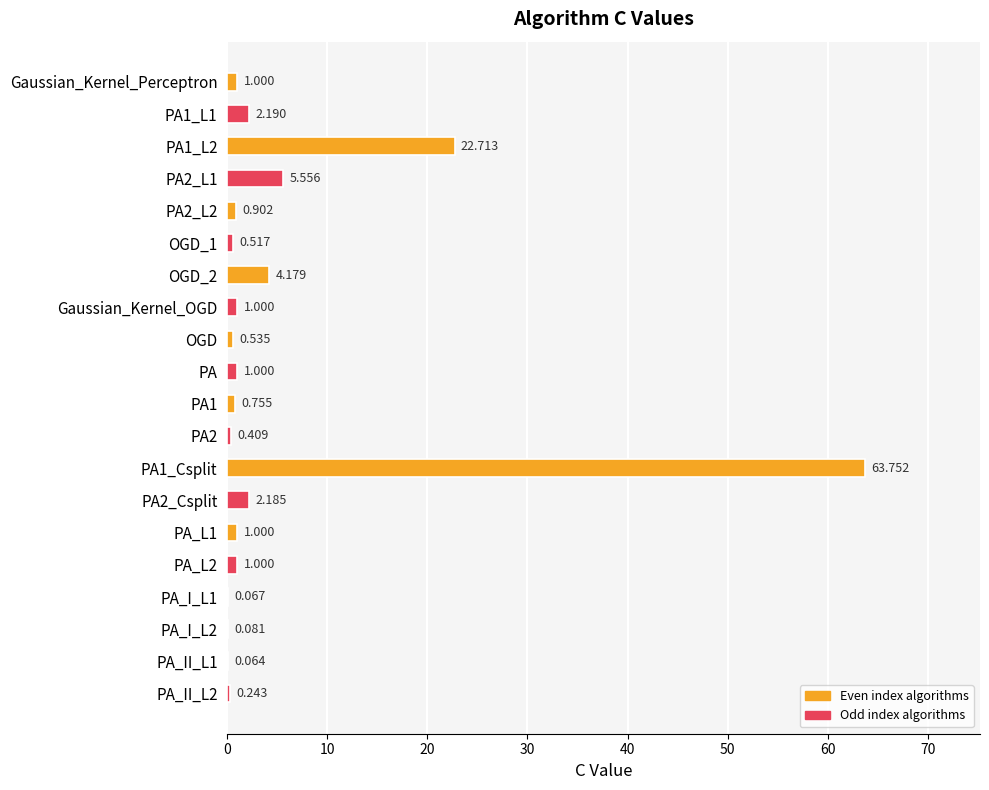

What is the average value?

5.5